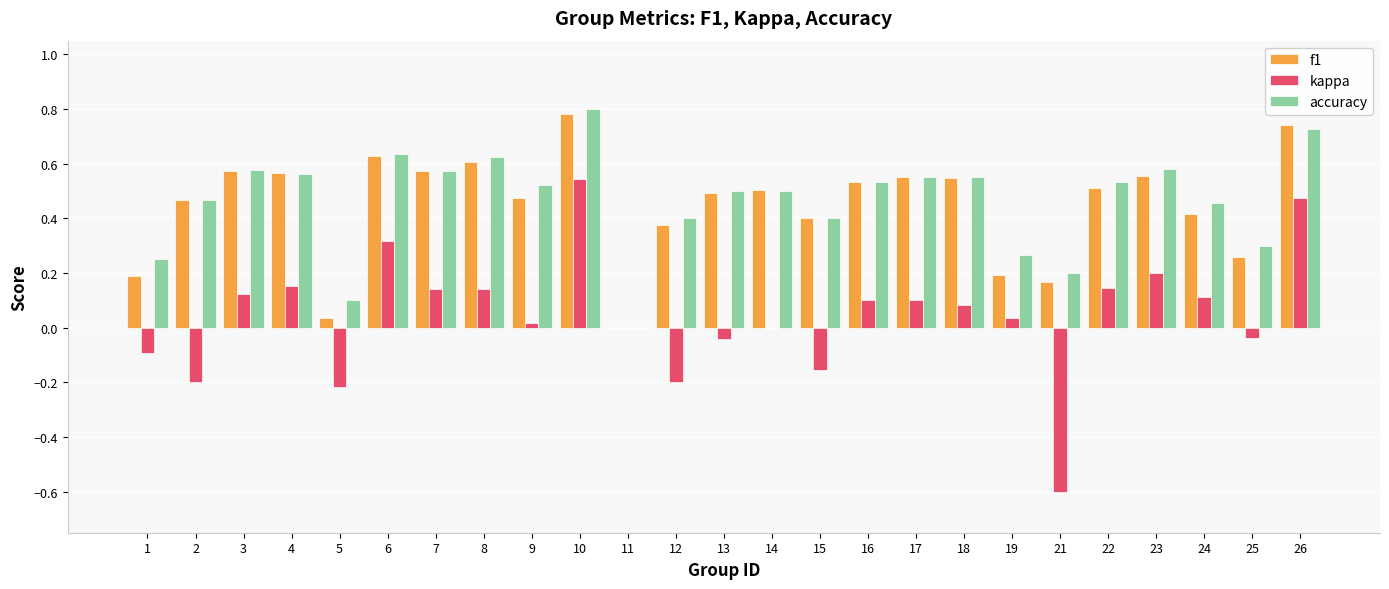

Is the value of kappa at 6 greater than the value of f1 at 3?

No